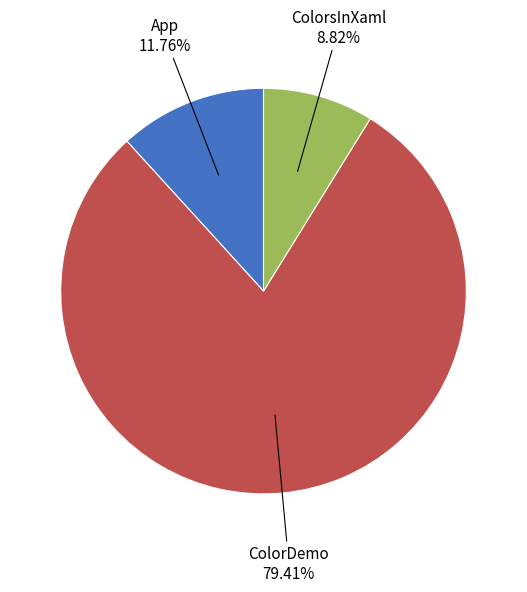

Which category has the biggest portion of the pie?

ColorDemo